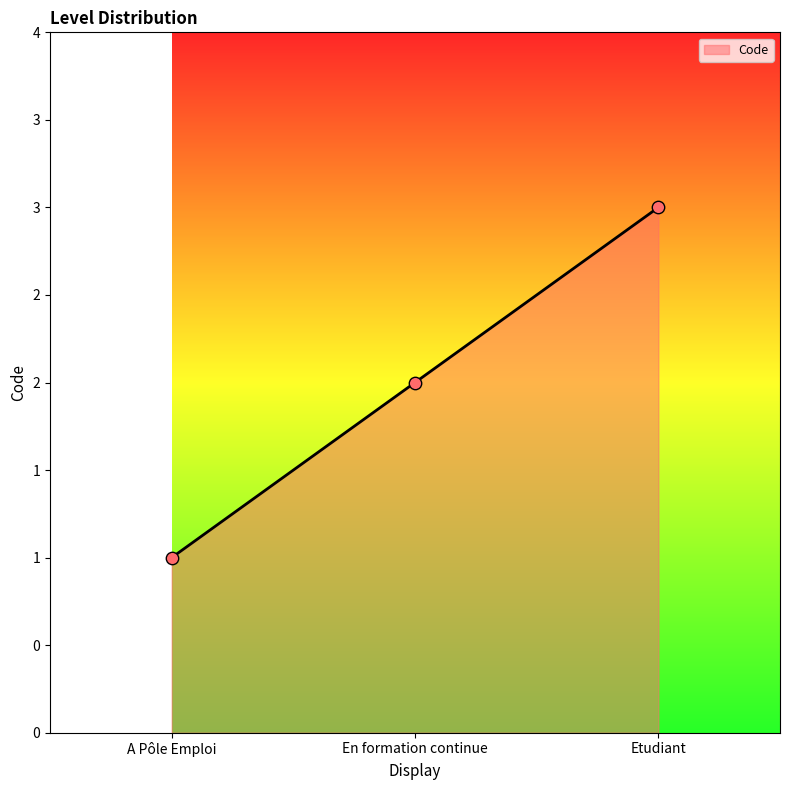

Approximately how many times larger is the value at A Pôle Emploi compared to En formation continue?

0.5